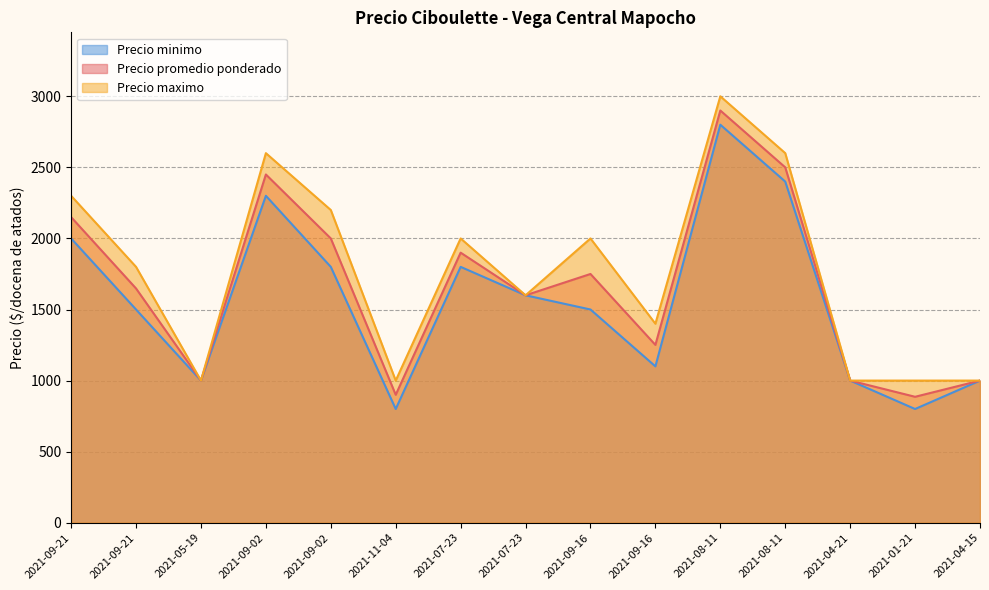

Rank the series at 2021-01-21 from lowest to highest value.

Precio minimo, Precio promedio ponderado, Precio maximo